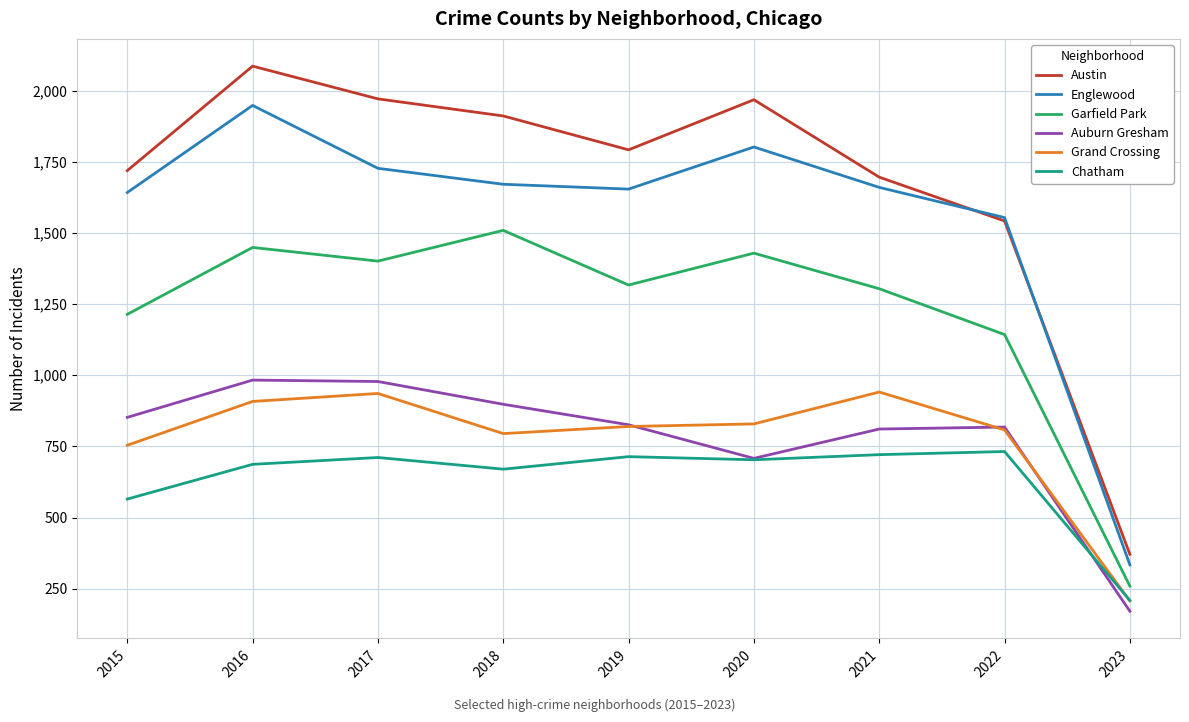

What is the total value across all series at 2021?

7133